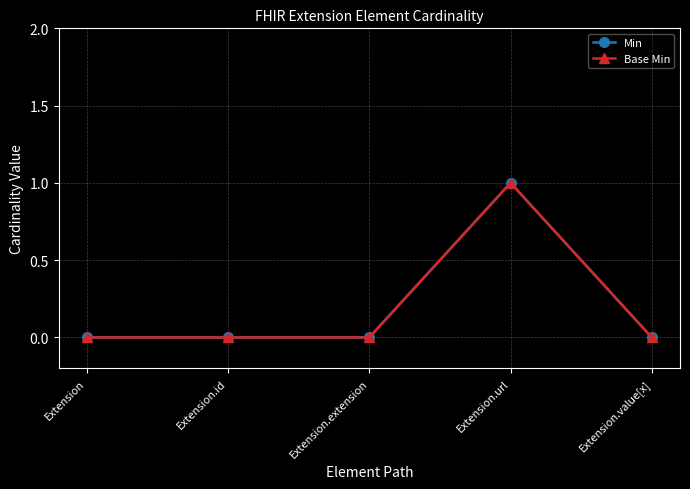

Reading right to left, transcribe all the data shown in this chart.

Min: 0	1	0	0	0
Base Min: 0	1	0	0	0